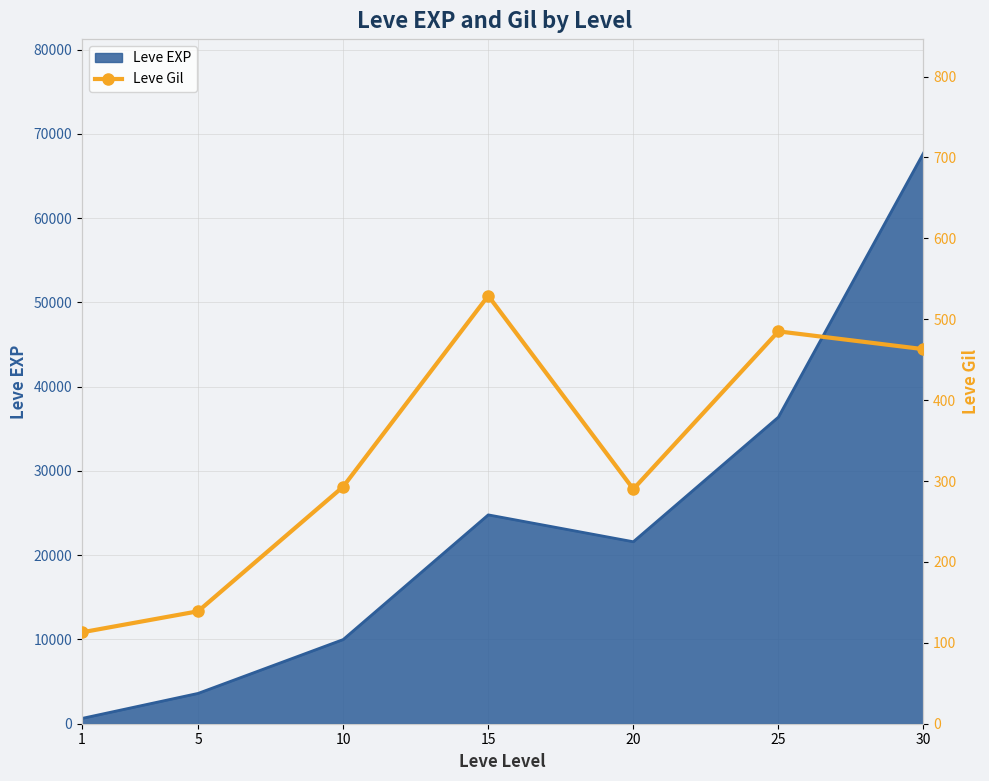

Where is the first local minimum?

20